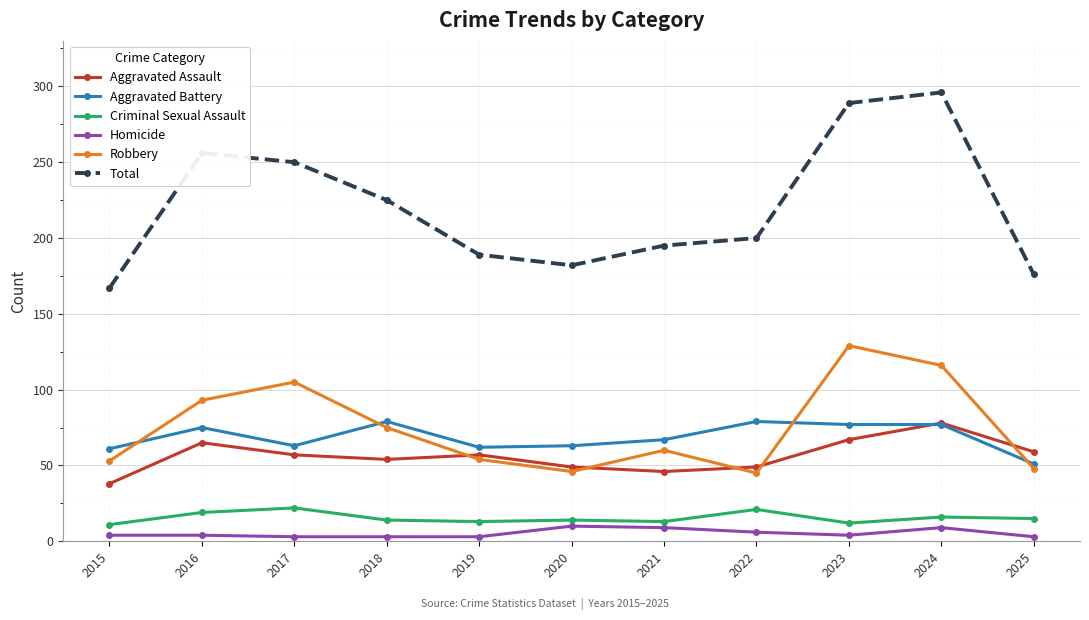

At how many categories does at least one series exceed 163?

11